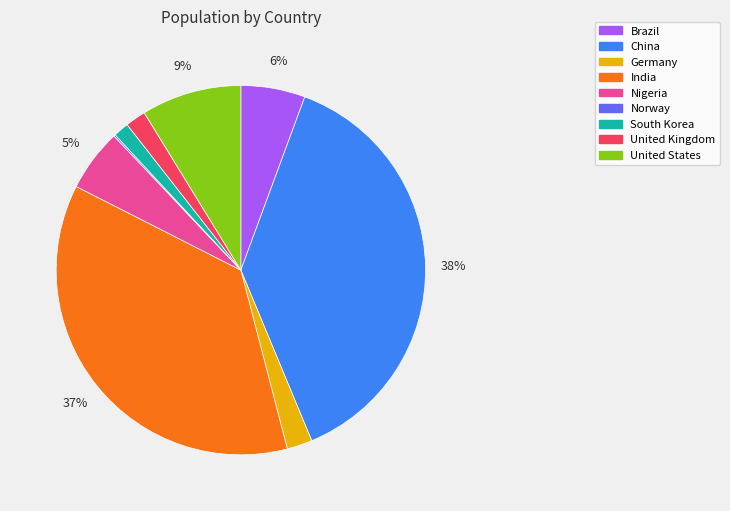

To the nearest percent, what is the difference between the largest and smallest slice percentages?

38%